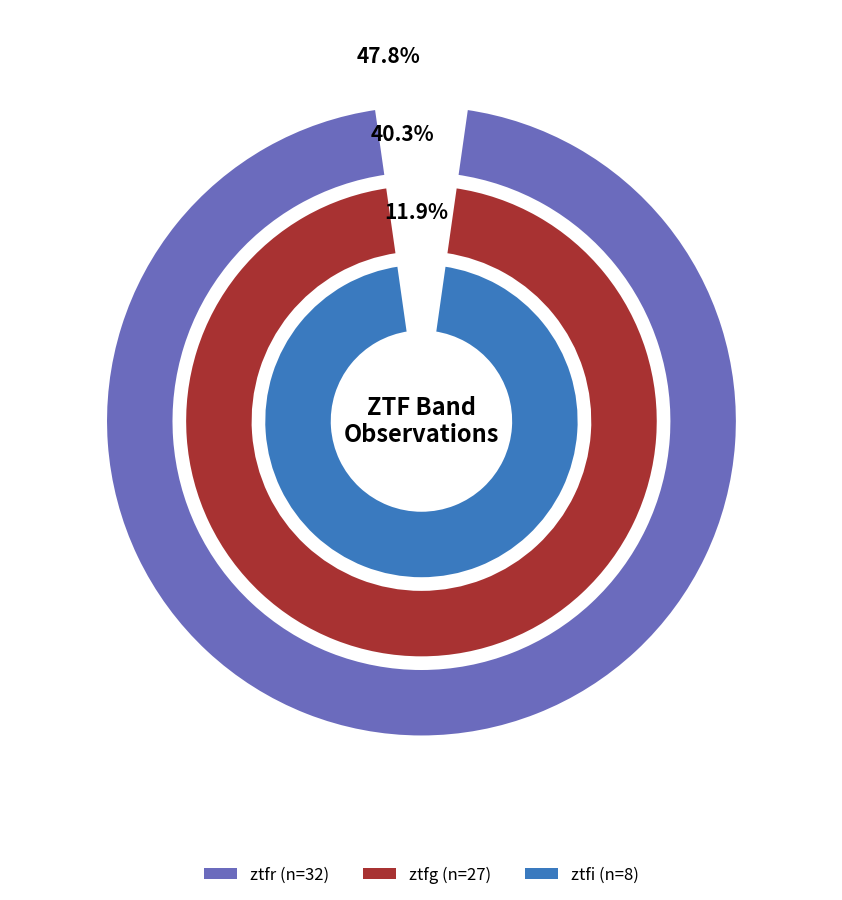

Which category has the smallest portion of the pie?

ztfi